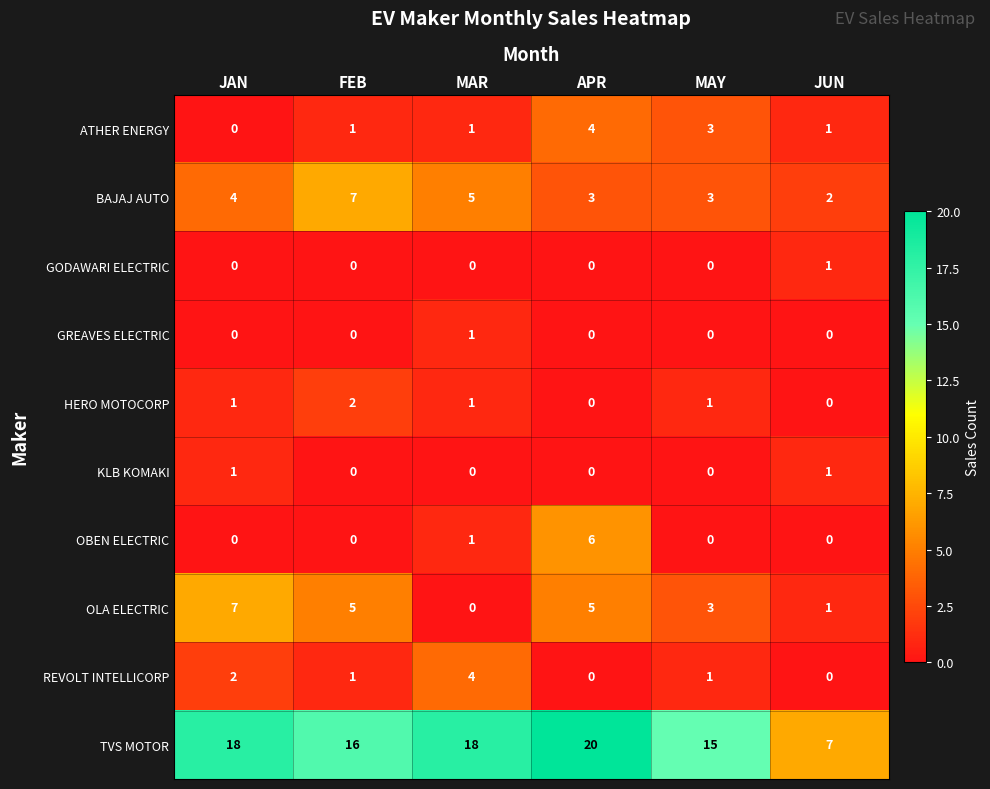

How many series are shown in this chart?

10